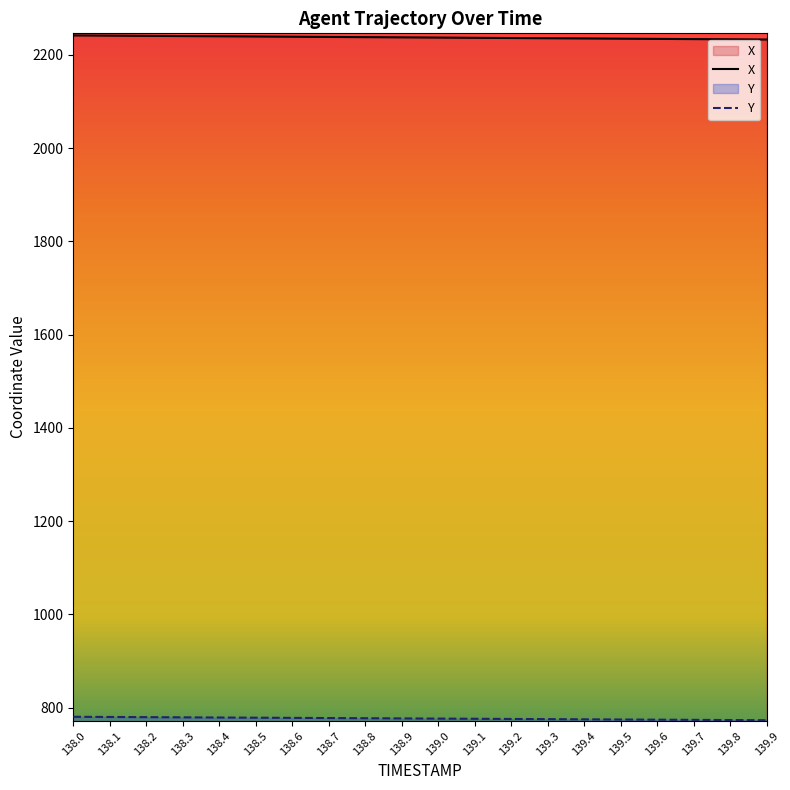

Reading left to right, extract all data points from this chart.

X: 138.0=2241.6	138.1=2241.2	138.2=2240.7	138.3=2240.2	138.4=2239.8	138.5=2239.3	138.6=2238.8	138.7=2238.4	138.8=2237.9	138.9=2237.5	139.0=2237.0	139.1=2236.5	139.2=2236.1	139.3=2235.6	139.4=2235.1	139.5=2234.7	139.6=2234.2	139.7=2233.7	139.8=2233.3	139.9=2232.8
Y: 138.0=780.5	138.1=780.1	138.2=779.7	138.3=779.3	138.4=779.0	138.5=778.6	138.6=778.2	138.7=777.8	138.8=777.4	138.9=777.0	139.0=776.6	139.1=776.2	139.2=775.9	139.3=775.5	139.4=775.1	139.5=774.7	139.6=774.3	139.7=773.9	139.8=773.5	139.9=773.1